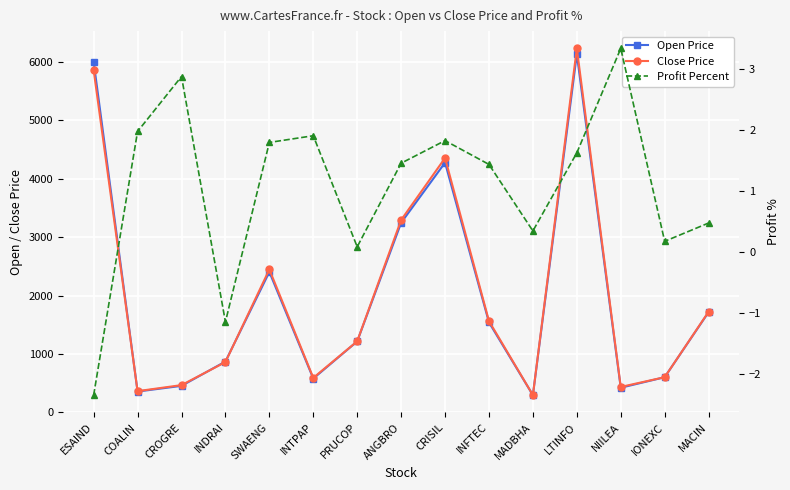

How many data points does each series have?

15